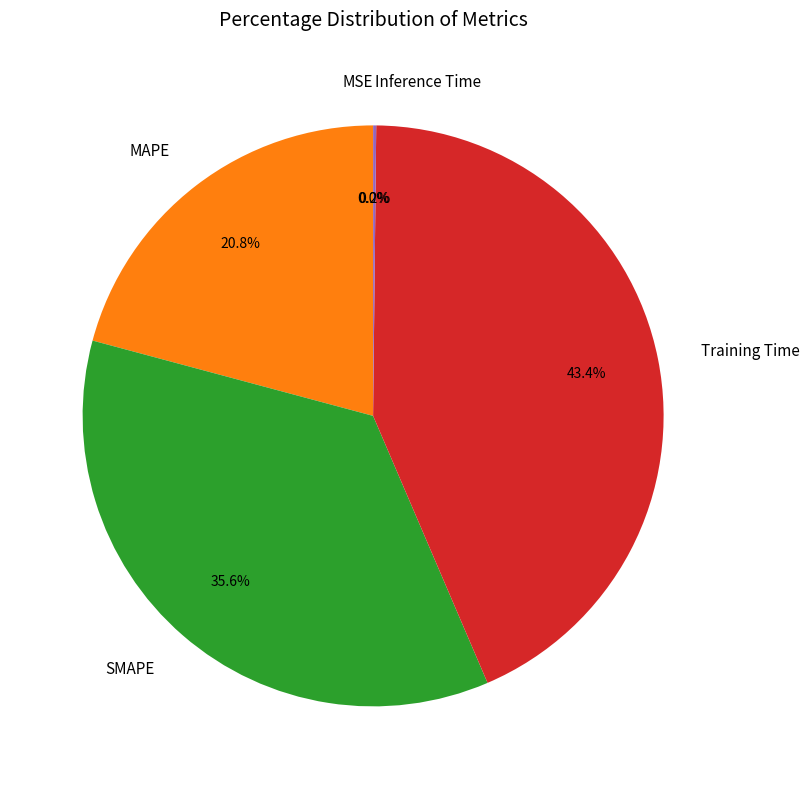

To the nearest percent, what is the difference between the MAPE and Training Time slice percentages?

23%